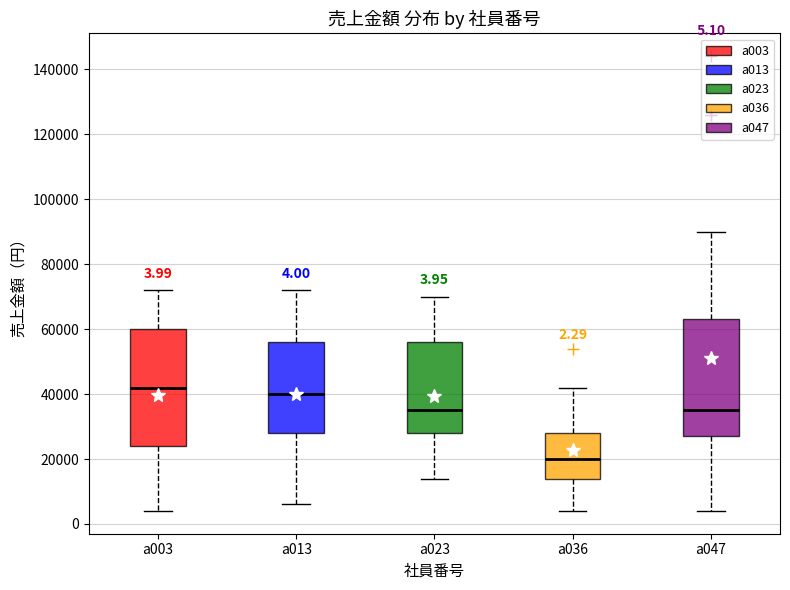

Which box has the highest median line?

a003